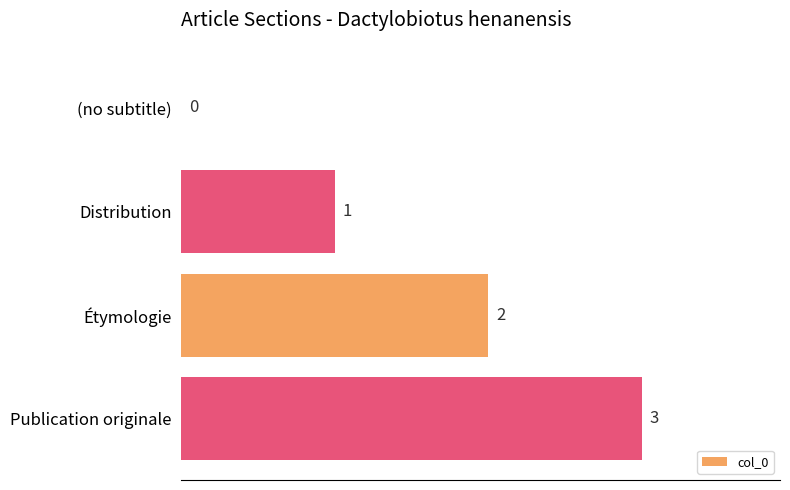

Are the bars horizontal?

Yes